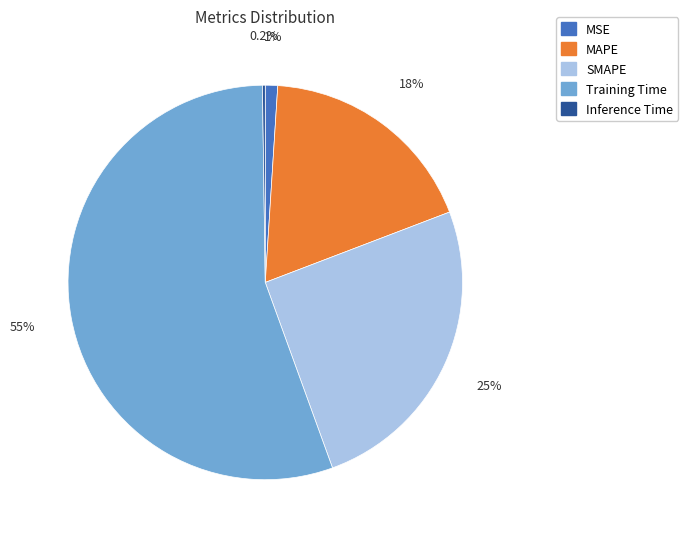

Between MAPE and MSE, which is larger?

MAPE